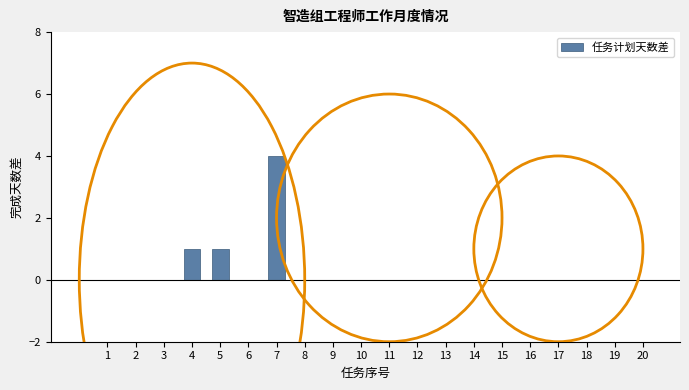

Reading right to left, extract all data points from this chart.

20=0	19=0	18=0	17=0	16=0	15=0	14=0	13=0	12=0	11=0	10=0	9=0	8=0	7=4	6=0	5=1	4=1	3=0	2=0	1=0